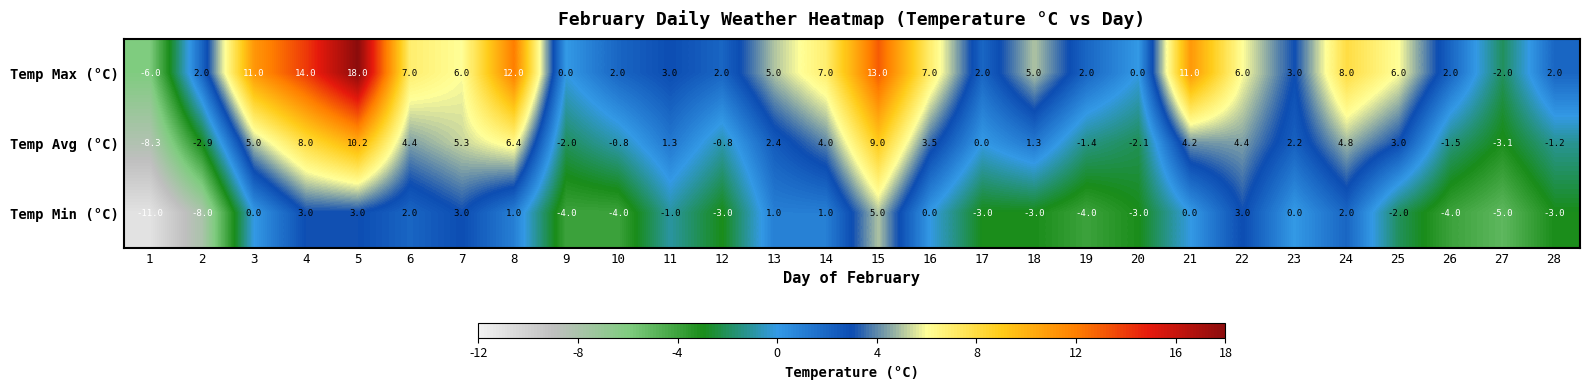

What is the greatest value displayed?

18.0